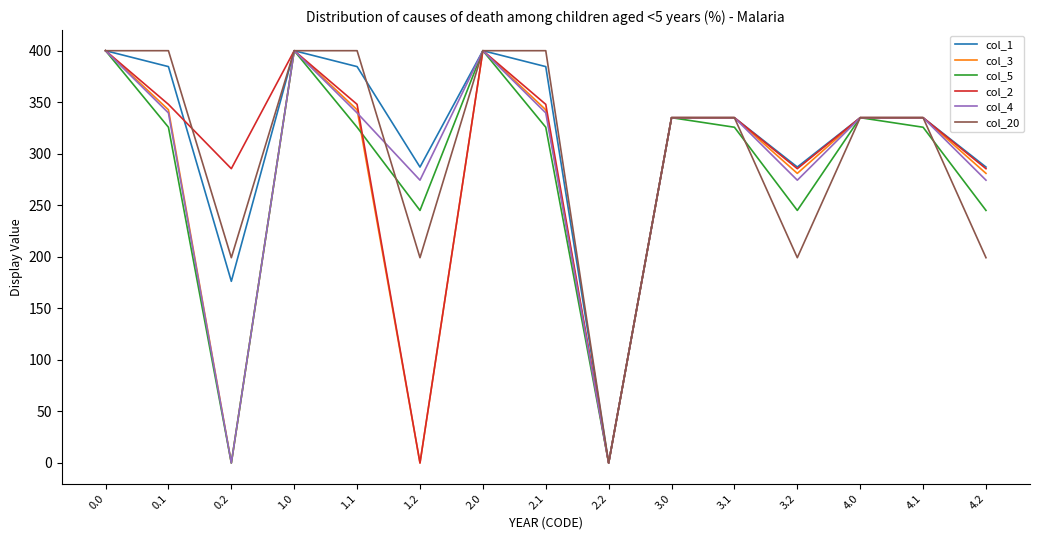

Read the col_1 value at 2.1.

384.6